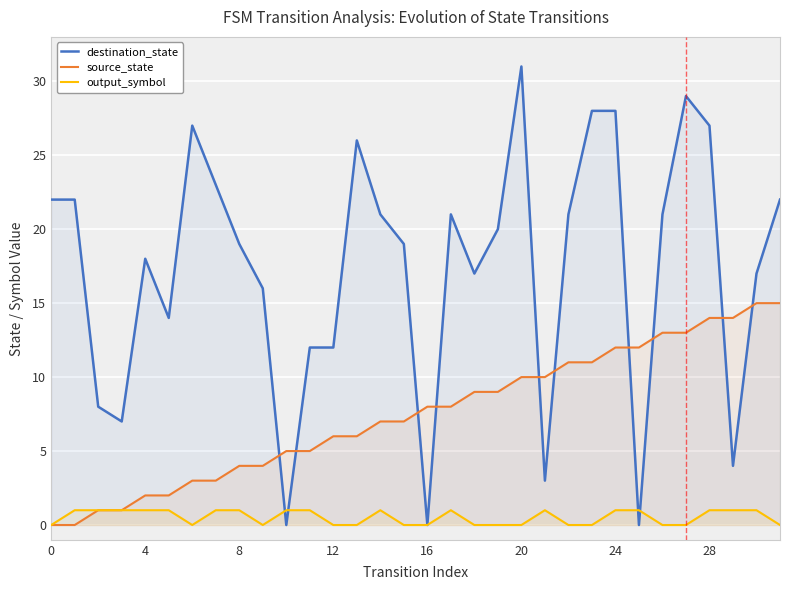

What is the label of the 1st point from the right?

31